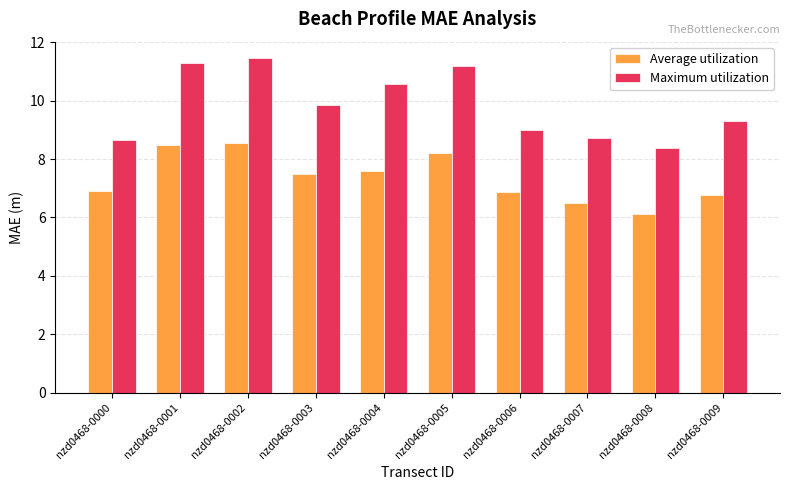

Which series has the widest spread of values?

Maximum utilization